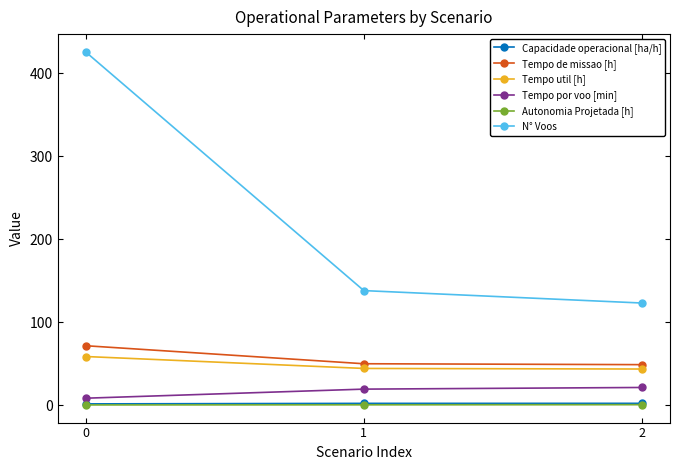

True or false: Capacidade operacional [ha/h] has a value of 1.4 at 0.

True